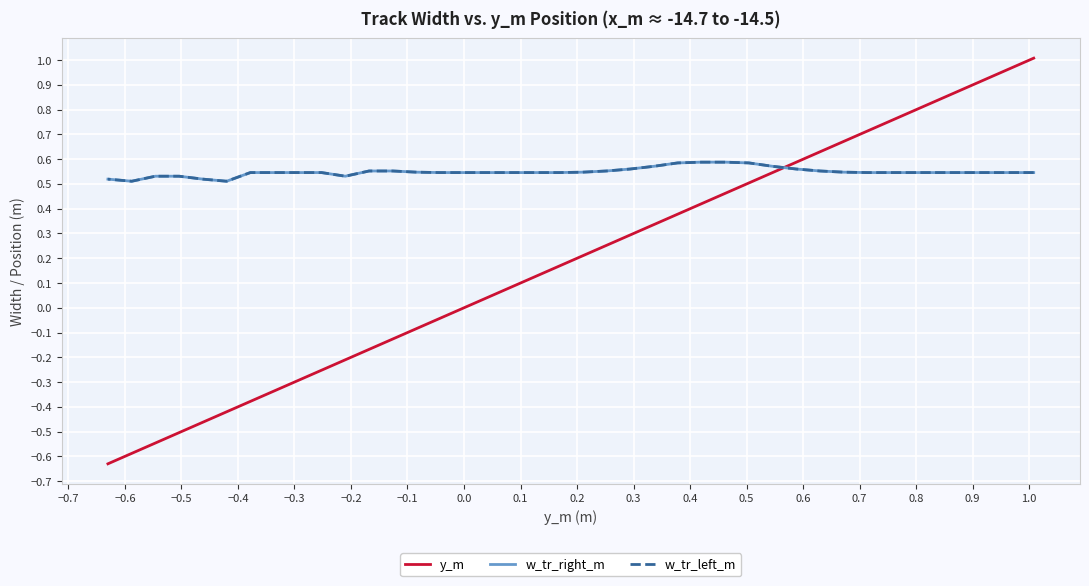

What is the approximate value of w_tr_right_m at 0.5?

0.6